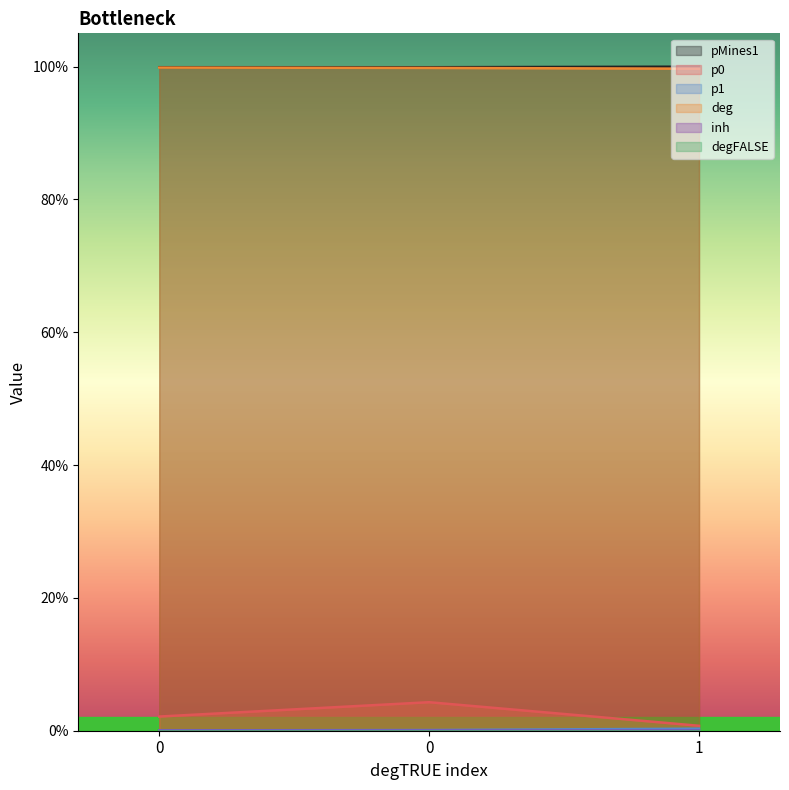

How many lines are shown in the chart?

4